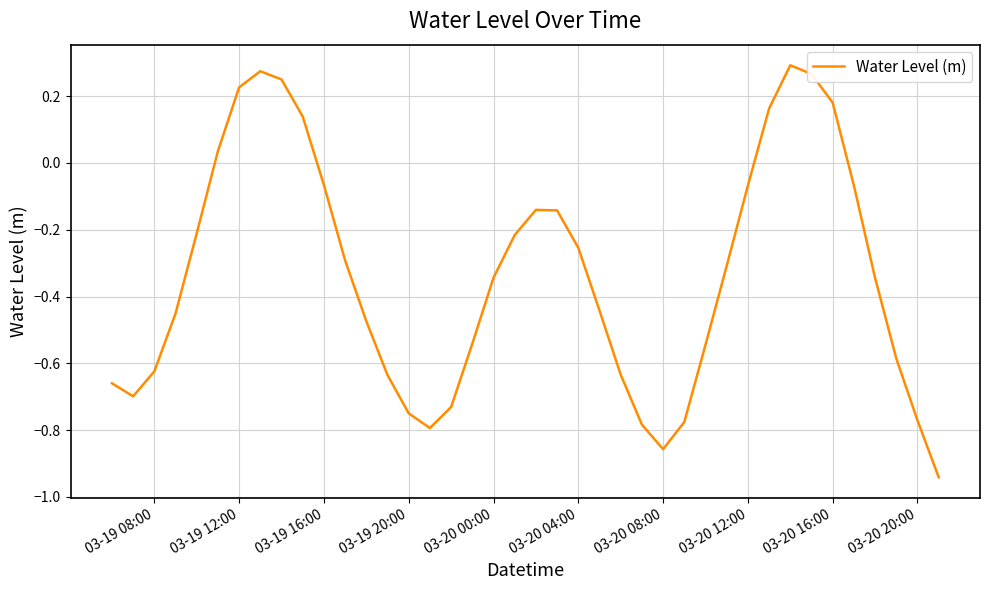

Count the number of values greater than 0.

9